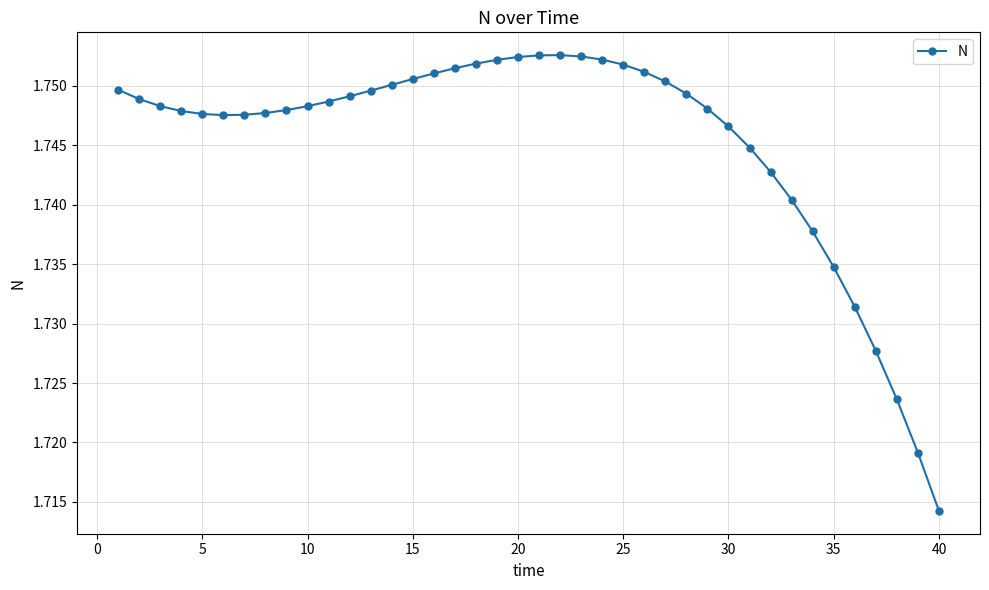

True or false: there are more than 0 points higher than both neighbors.

True